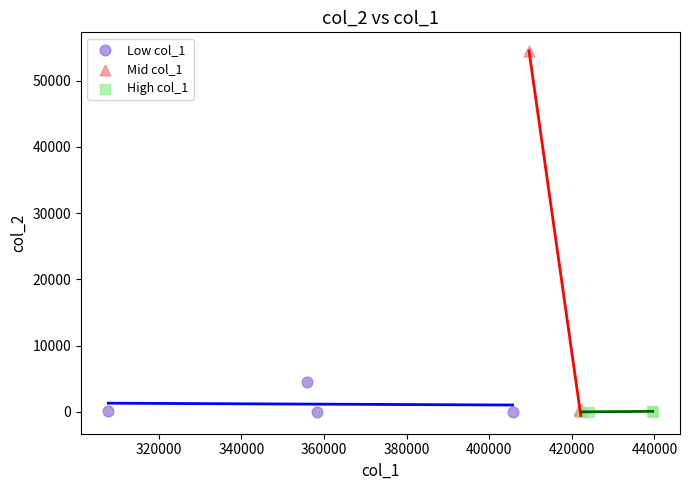

Which series contains the highest Y value?

Mid col_1